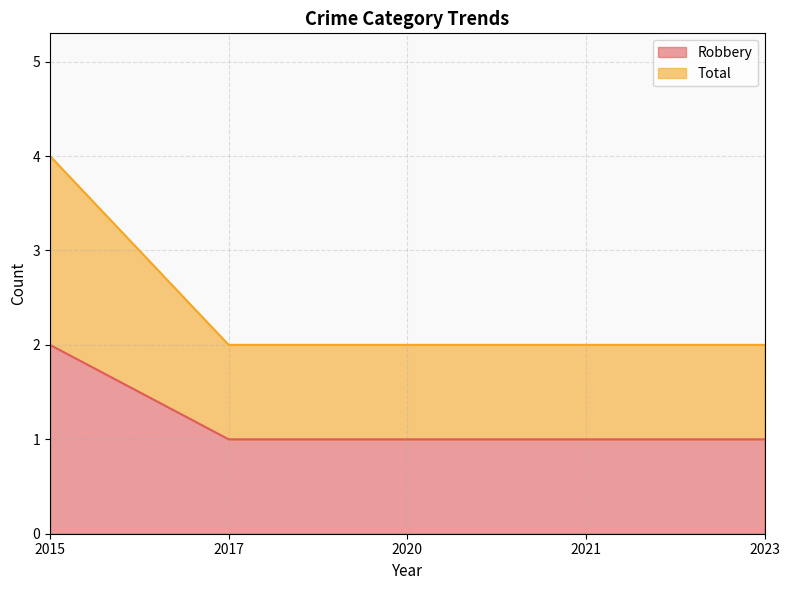

True or false: Robbery has a value of 1 at 2017.

True